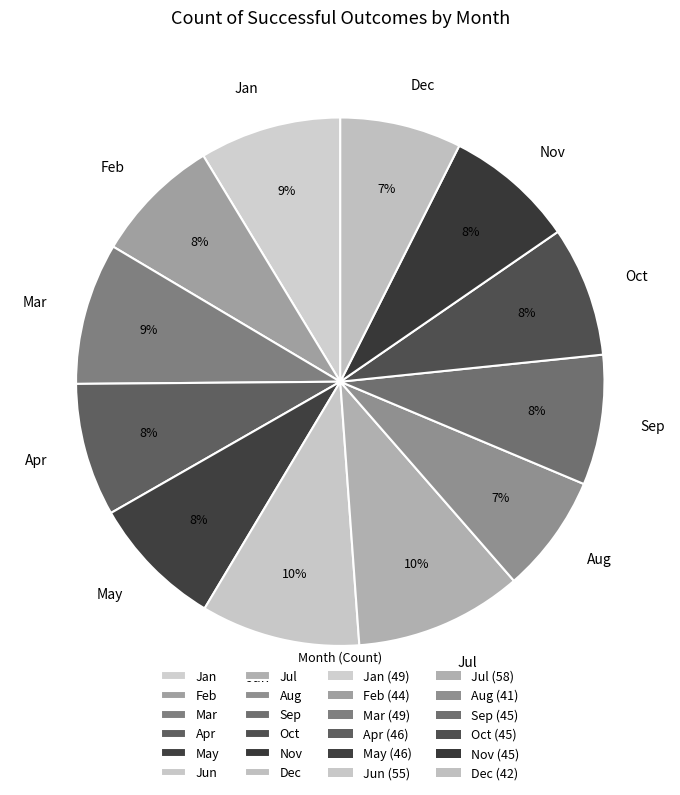

Does any single category account for the majority?

No